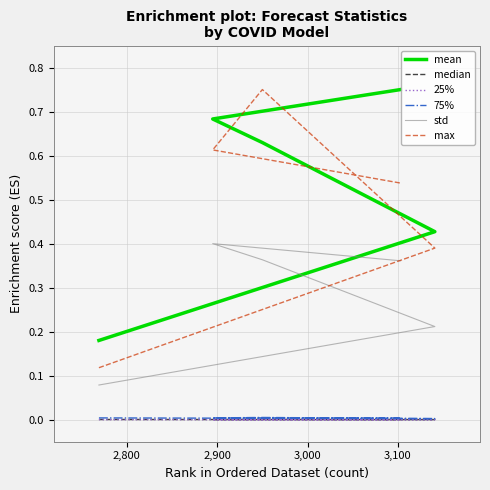

True or false: 75% and mean intersect in this chart.

False